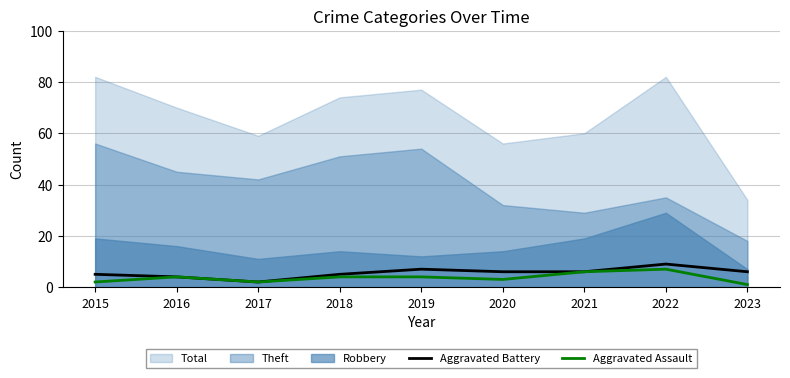

True or false: Aggravated Battery has a value of 7 at 2019.

True